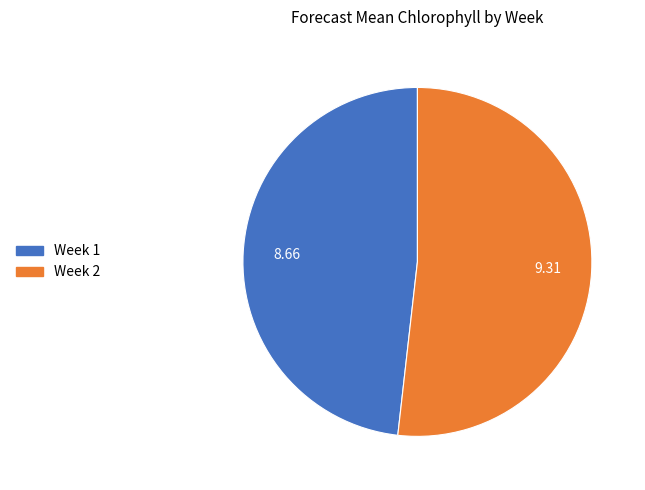

Between Week 1 and Week 2, which is larger?

Week 2